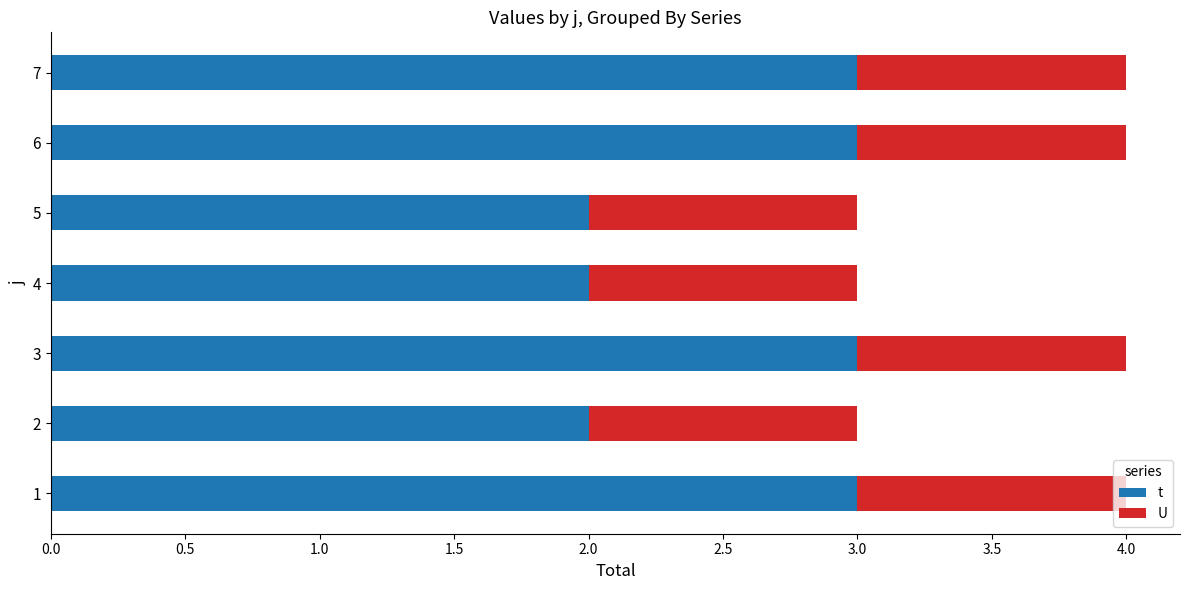

What is the highest value of the t series?

3